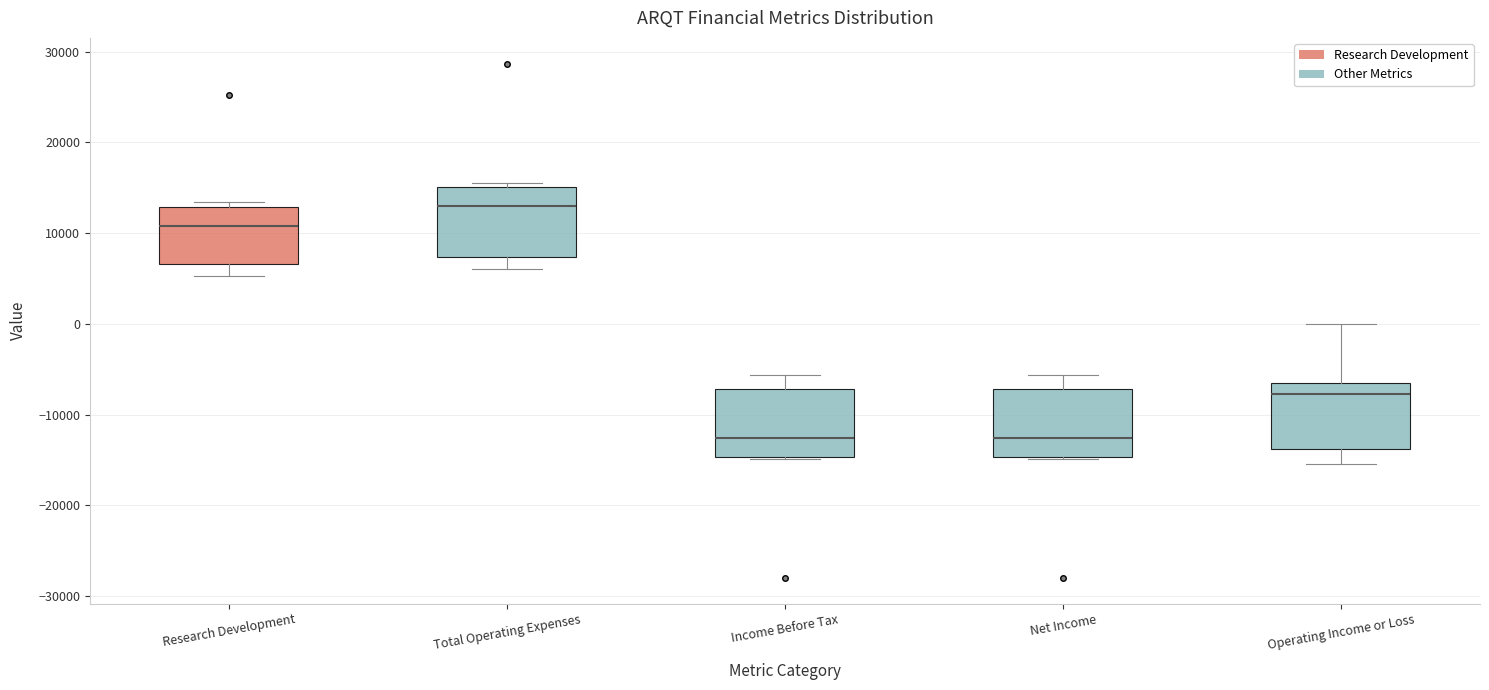

Reading left to right, read every box against the y-axis: the position of its median line, the range the box covers, and the ends of its whiskers. The values are not printed on the chart, so give them approximately, as read against the axis.

Research Development: median 11000, box 7000 to 13000, whiskers 5000 to 13000 (just above the box's upper edge)
Total Operating Expenses: median 13000, box 7000 to 15000, whiskers 6000 to 16000
Income Before Tax: median -13000, box -15000 to -7000, whiskers -15000 to -6000
Net Income: median -13000, box -15000 to -7000, whiskers -15000 to -6000
Operating Income or Loss: median -8000, box -14000 to -6000, whiskers -15000 to 0